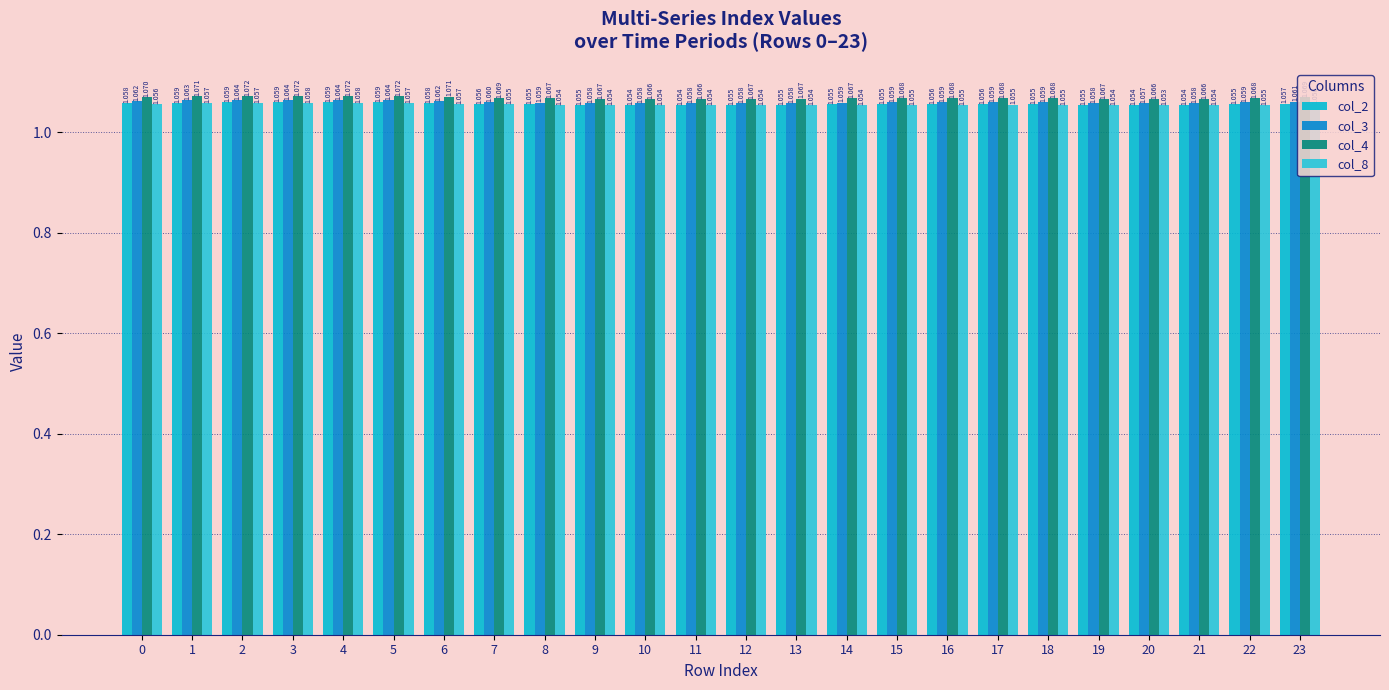

The value of col_8 at 0 is 1.1. True or false?

True